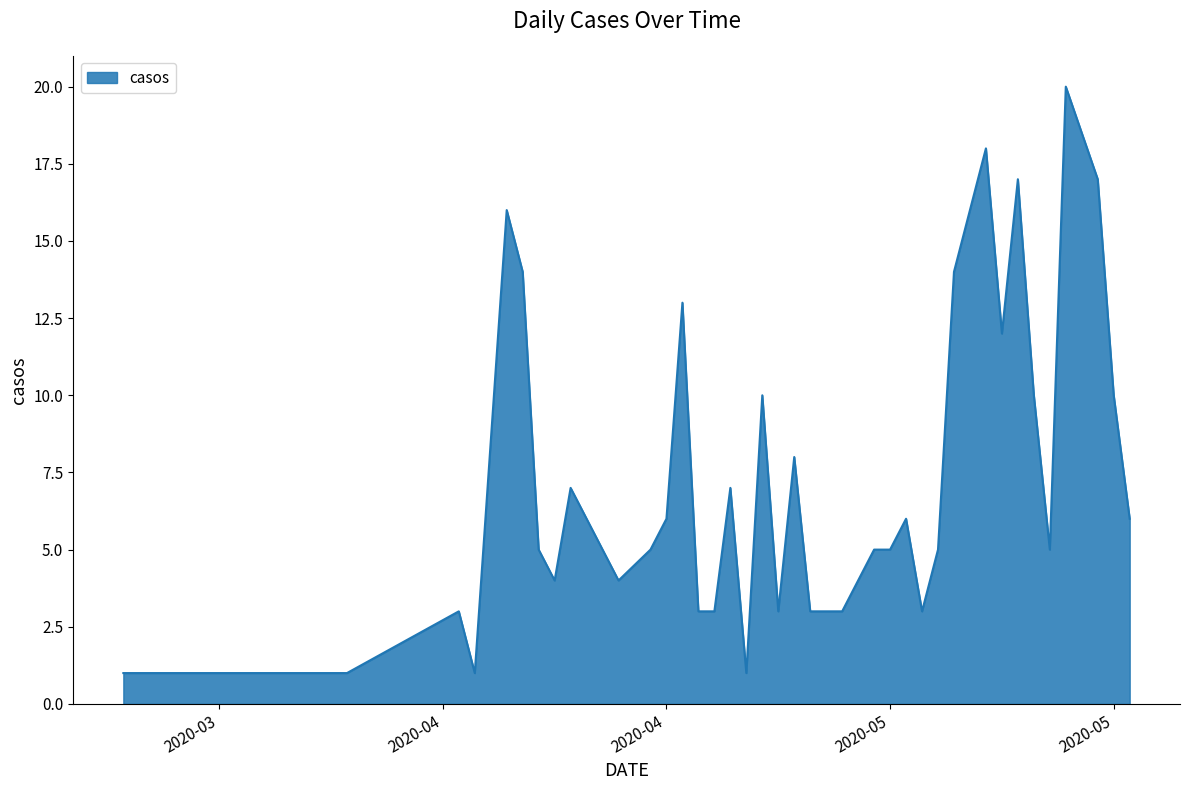

What is the difference between the maximum and minimum values?

19